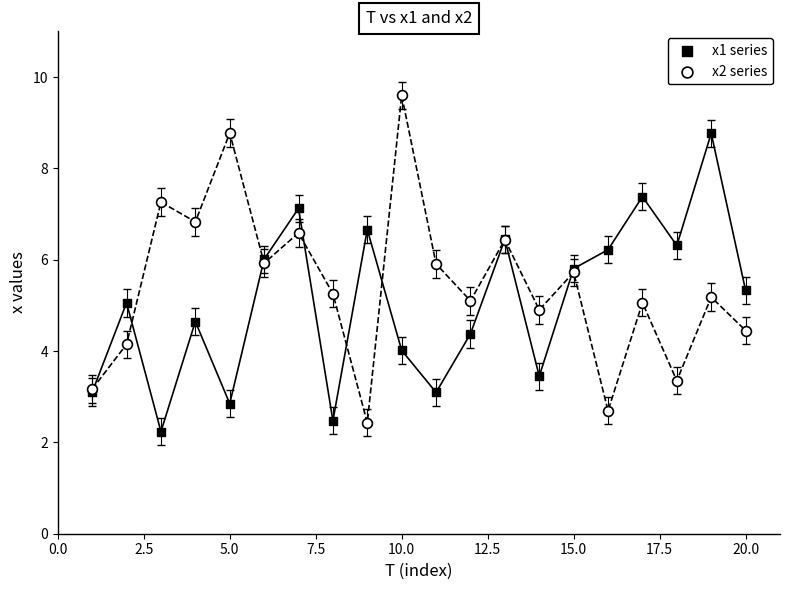

Which series contains the highest Y value?

x2 series